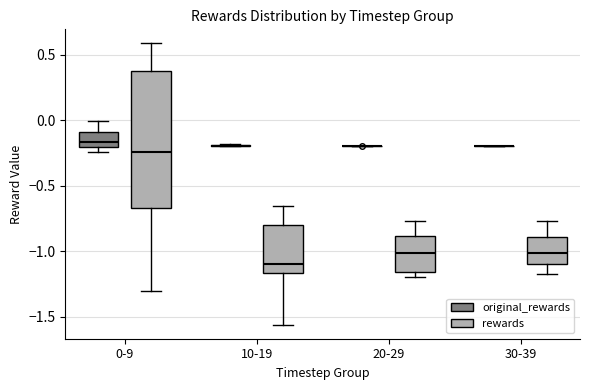

Reading left to right, read every box against the y-axis: the position of its median line, the range the box covers, and the ends of its whiskers. The values are not printed on the chart, so give them approximately, as read against the axis.

0-9 (original_rewards): median -0.15, box -0.20 to -0.10, whiskers -0.25 to 0.00
0-9 (rewards): median -0.25, box -0.65 to 0.35, whiskers -1.30 to 0.60
10-19 (original_rewards): box collapsed to a line at -0.20, whiskers -0.20 to -0.20
10-19 (rewards): median -1.10, box -1.15 to -0.80, whiskers -1.55 to -0.65
20-29 (original_rewards): box collapsed to a line at -0.20, whiskers -0.20 to -0.20
20-29 (rewards): median -1.00, box -1.15 to -0.90, whiskers -1.20 to -0.75
30-39 (original_rewards): box collapsed to a line at -0.20, whiskers -0.20 to -0.20
30-39 (rewards): median -1.00, box -1.10 to -0.90, whiskers -1.15 to -0.75